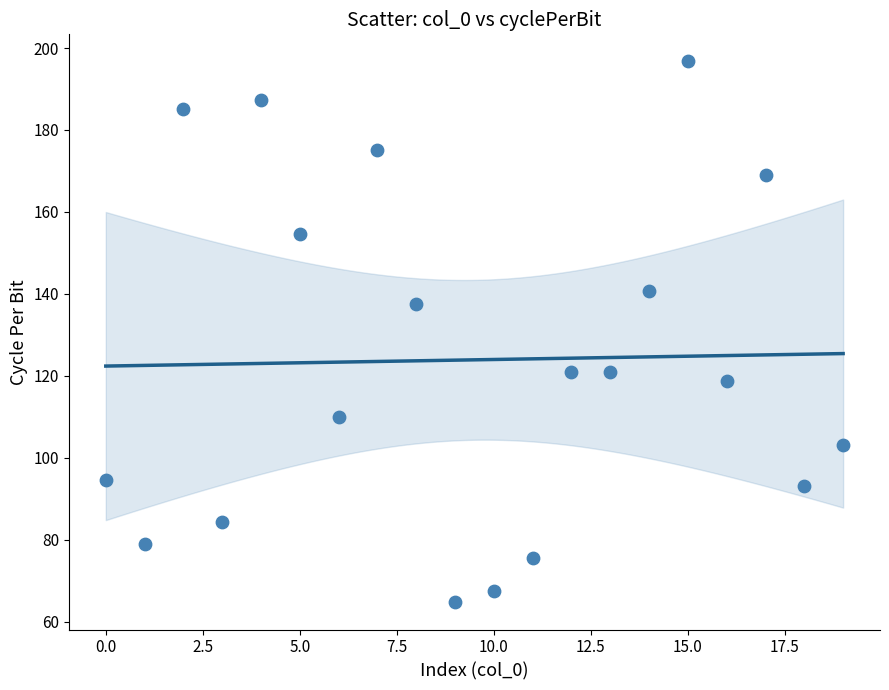

What is the range of Y values (max minus min)?

132.0